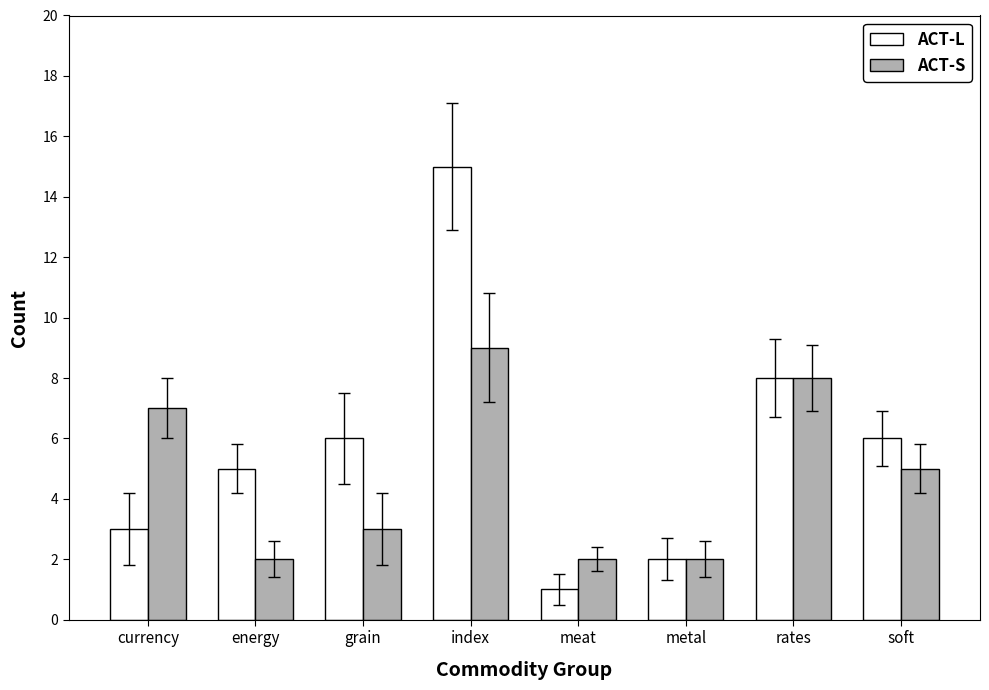

Is it true that ACT-L equals 1 at meat?

True